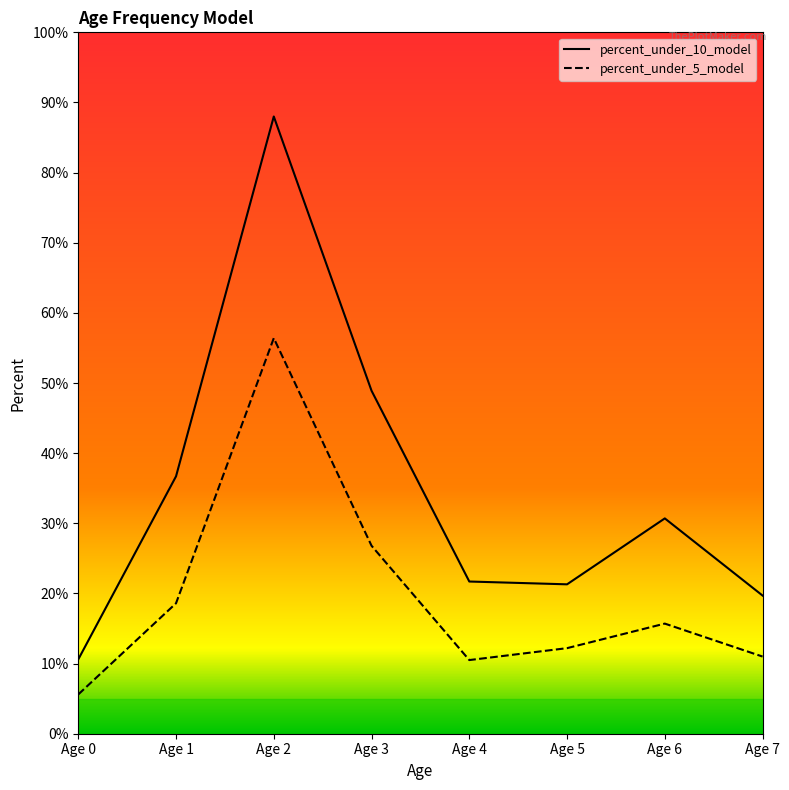

Between Age 1 and Age 3, which series saw the biggest shift?

percent_under_10_model